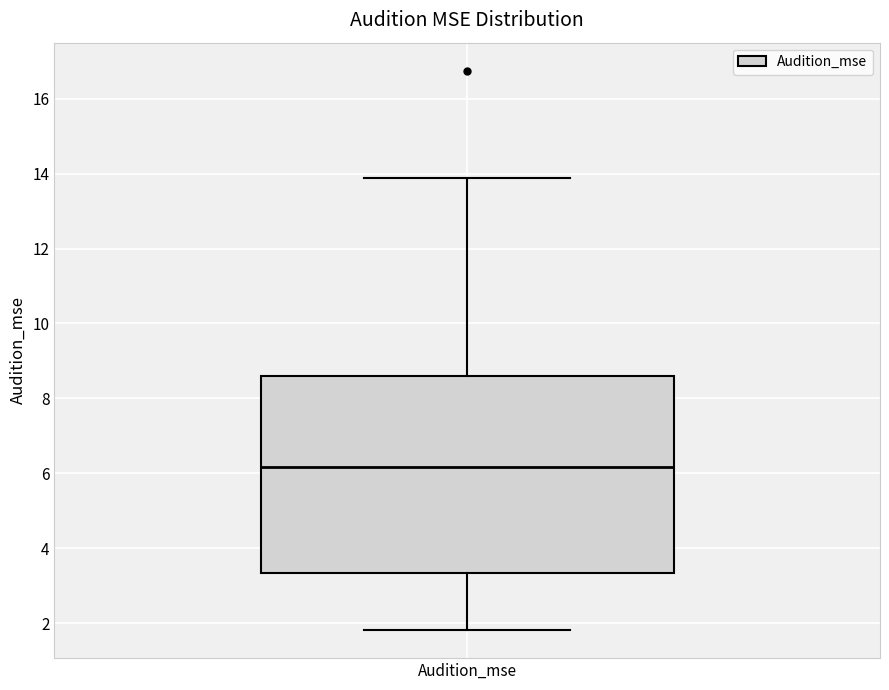

Read this box plot against the y-axis: the position of the median line, the range covered by the box, and the ends of both whiskers. The values are not printed on the chart, so give them approximately, as read against the axis.

median 6.2, box 3.4 to 8.6, whiskers 1.8 to 13.8